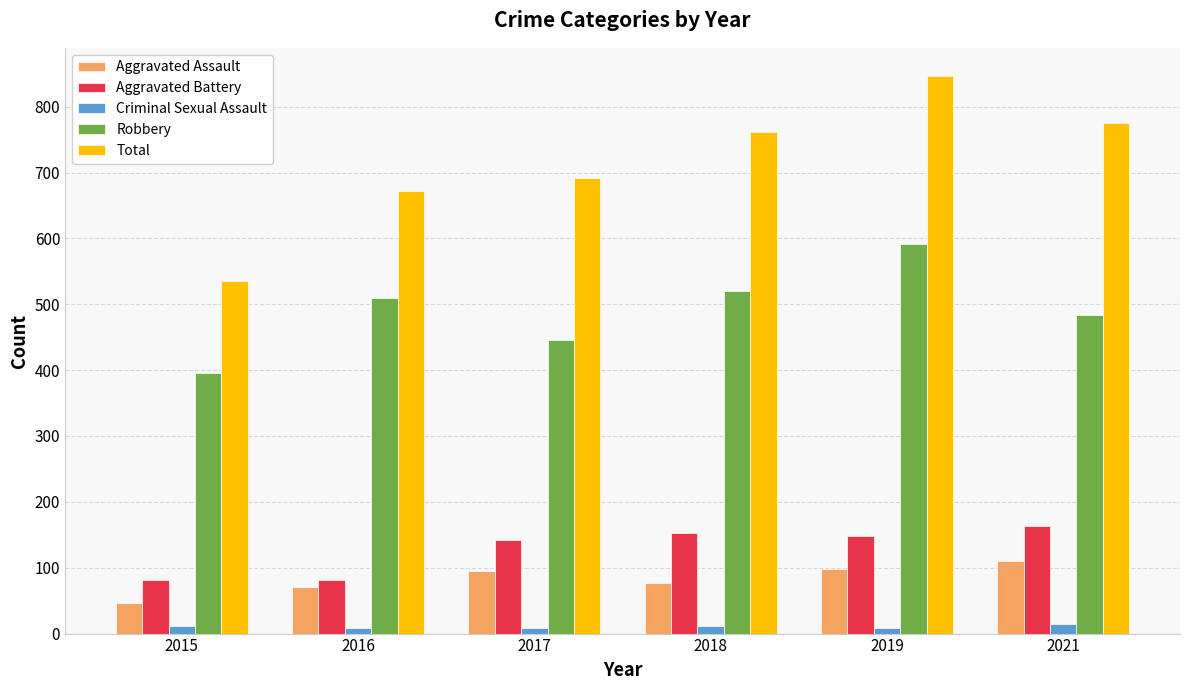

Which category has the highest value in the Total series?

2019